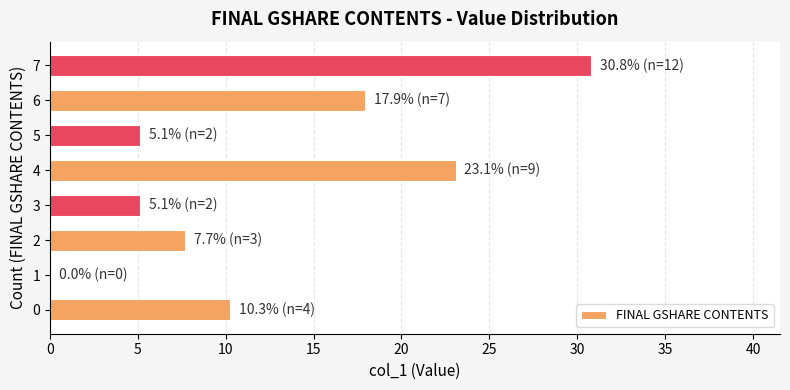

What is the sum of all values?

100.0